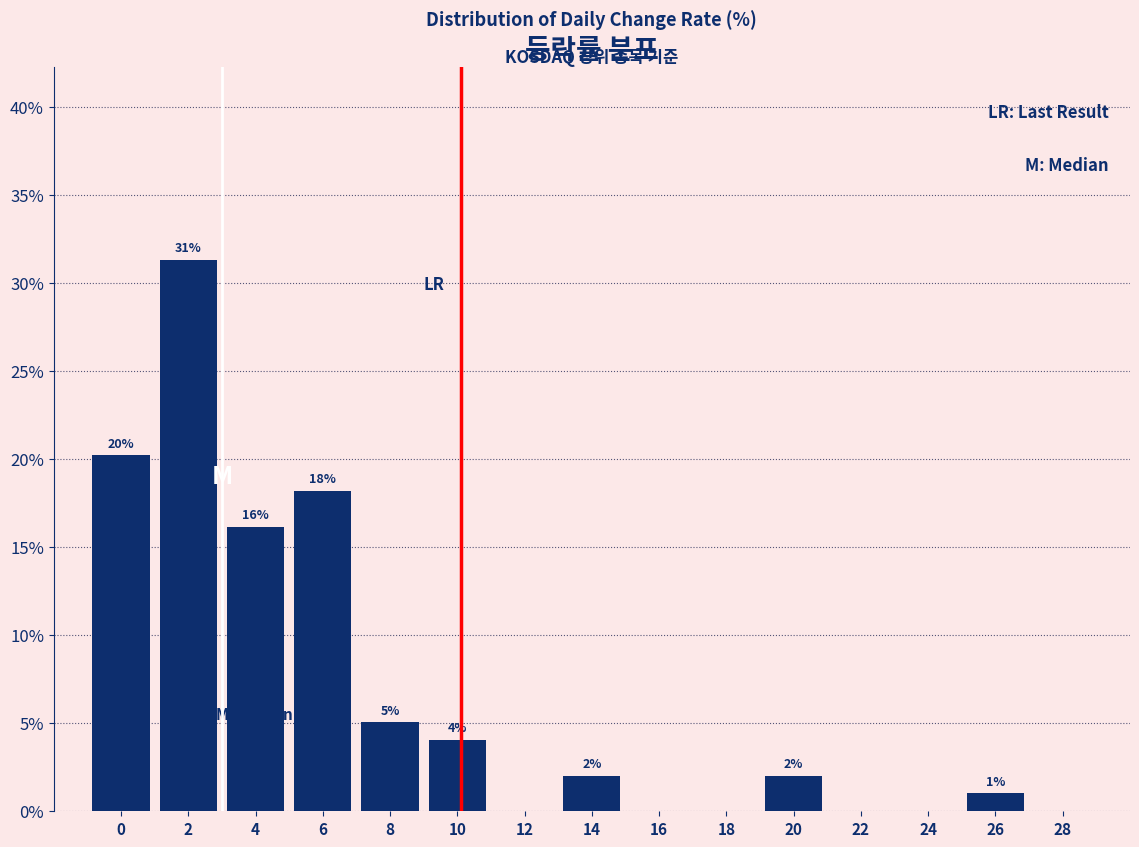

Read the value at 26.

1.0